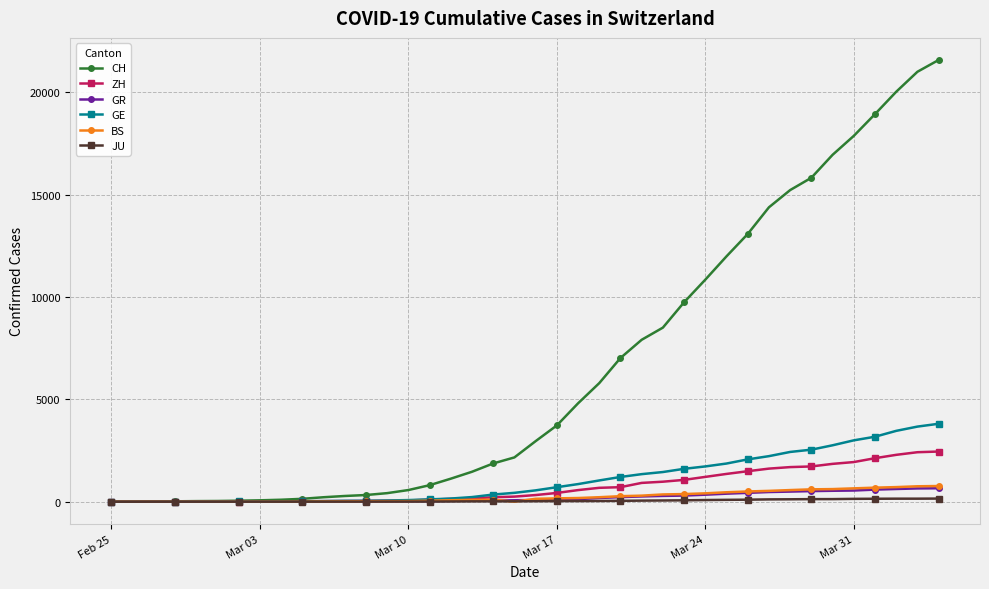

Which series has the largest range (max minus min)?

CH